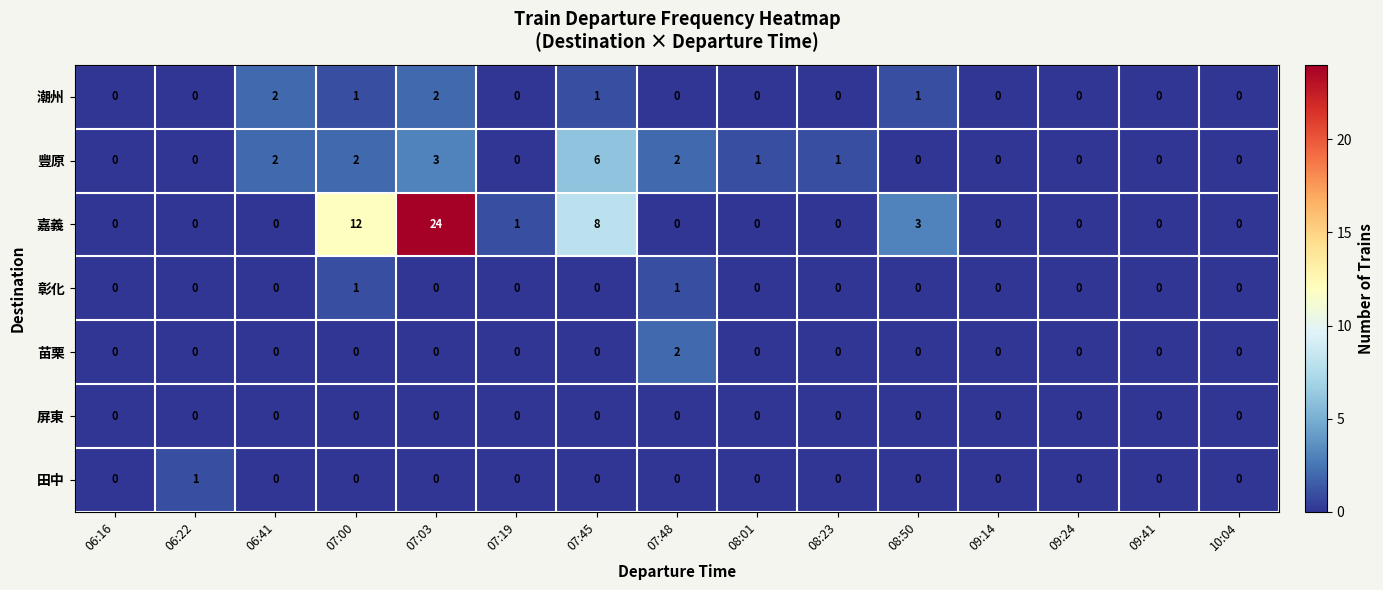

Where is 豐原 nearest to the value 3?

07:03